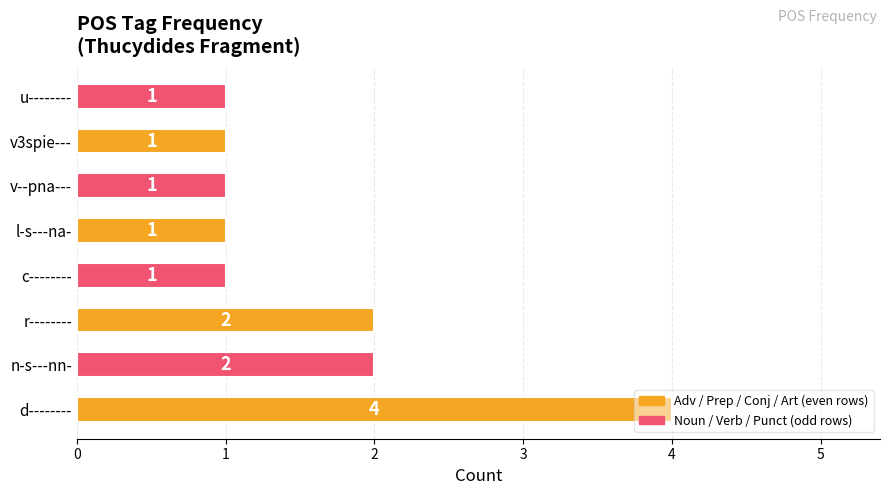

The value at u-------- is 1. True or false?

True